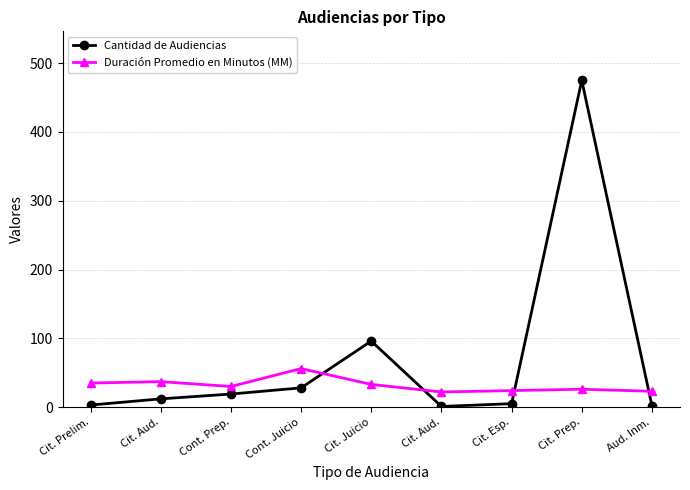

At which category does the chart reach its minimum across all series?

Cit. Aud.